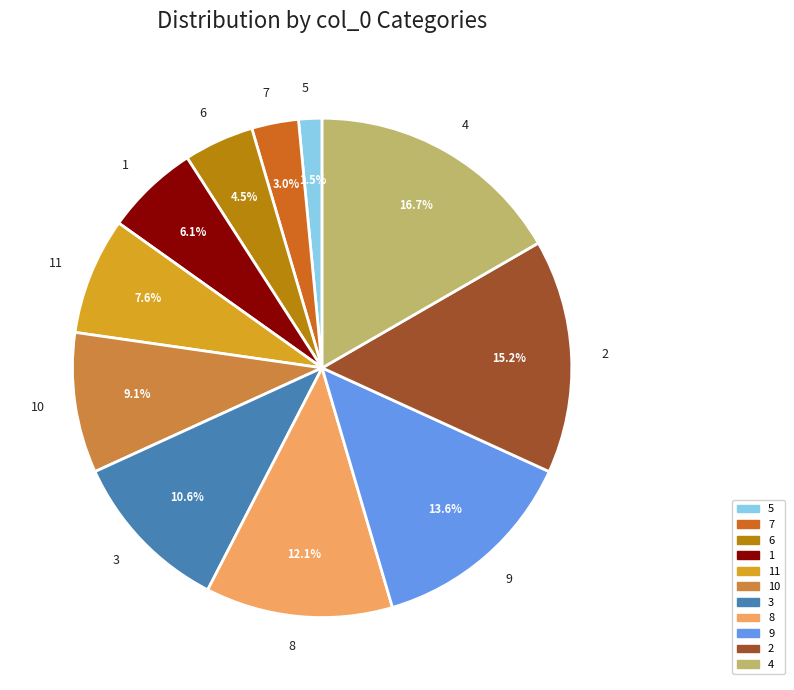

How many segments does this pie chart have?

11